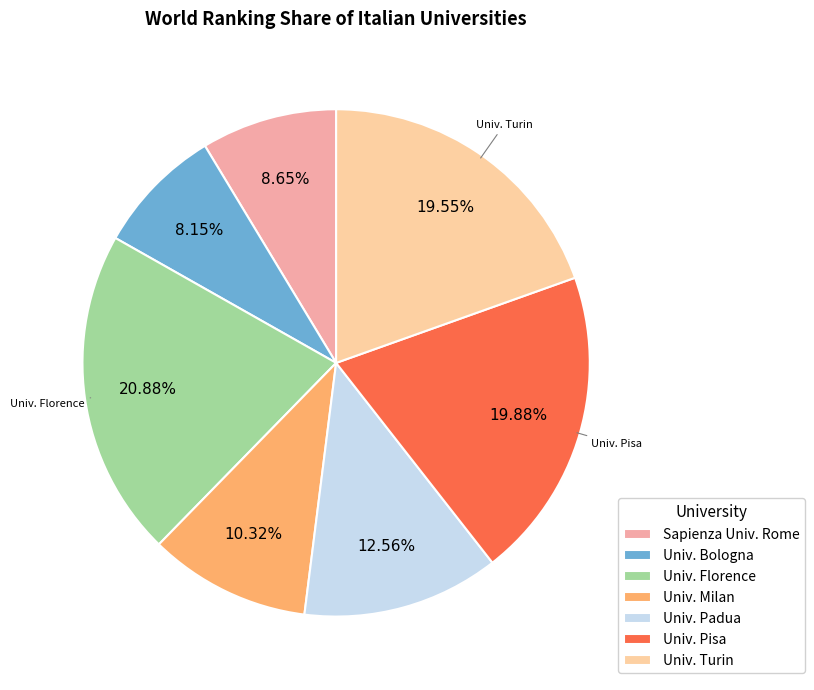

Does any single category account for the majority?

No